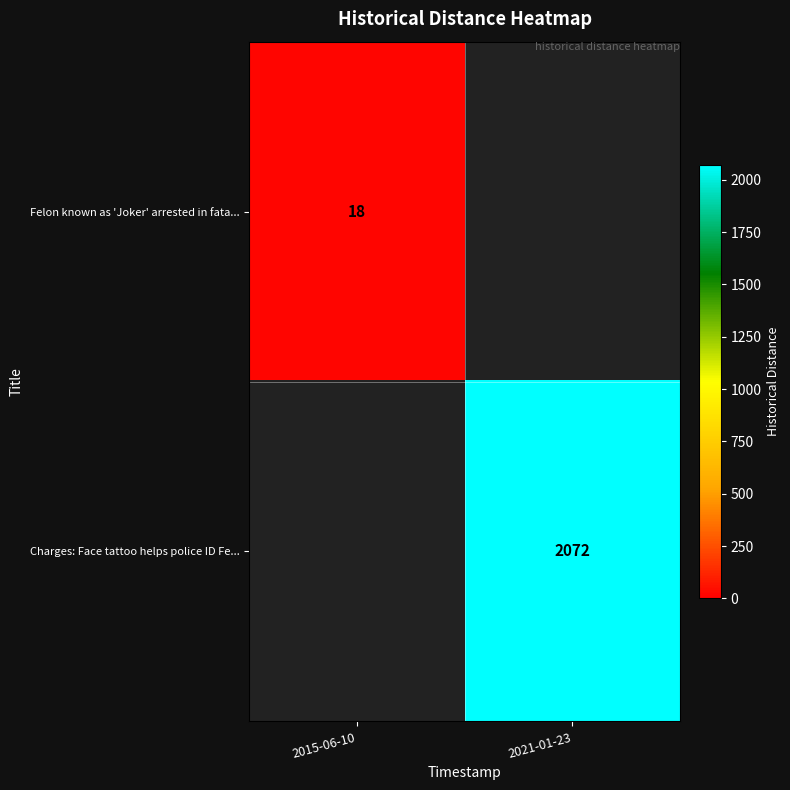

The Felon known as 'Joker' arrested in fata... series shows 18 at 2015-06-10. True or false?

True